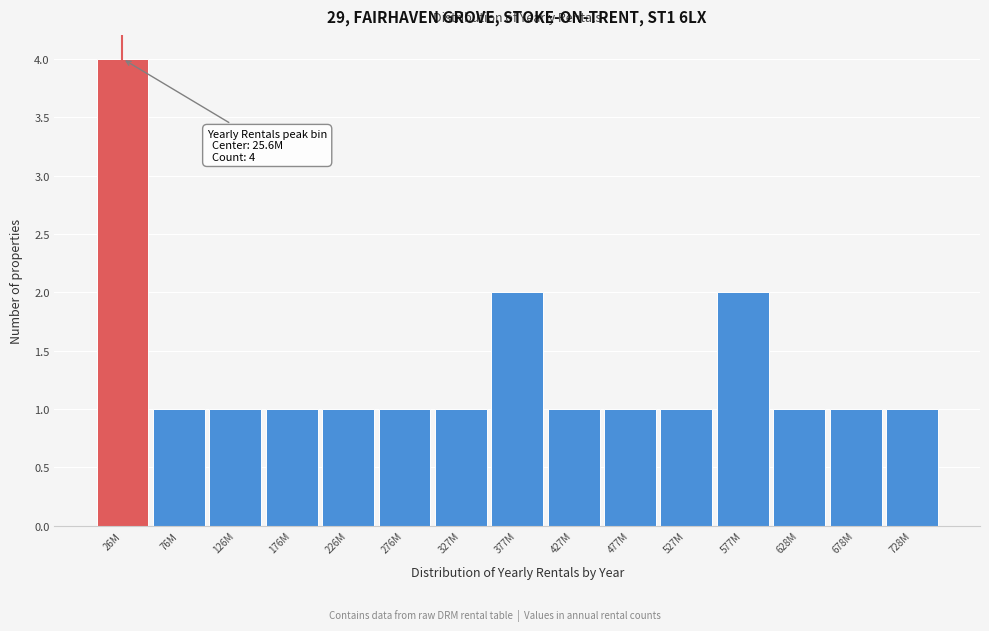

Reading left to right, list all the values displayed in this chart.

4	1	1	1	1	1	1	2	1	1	1	2	1	1	1